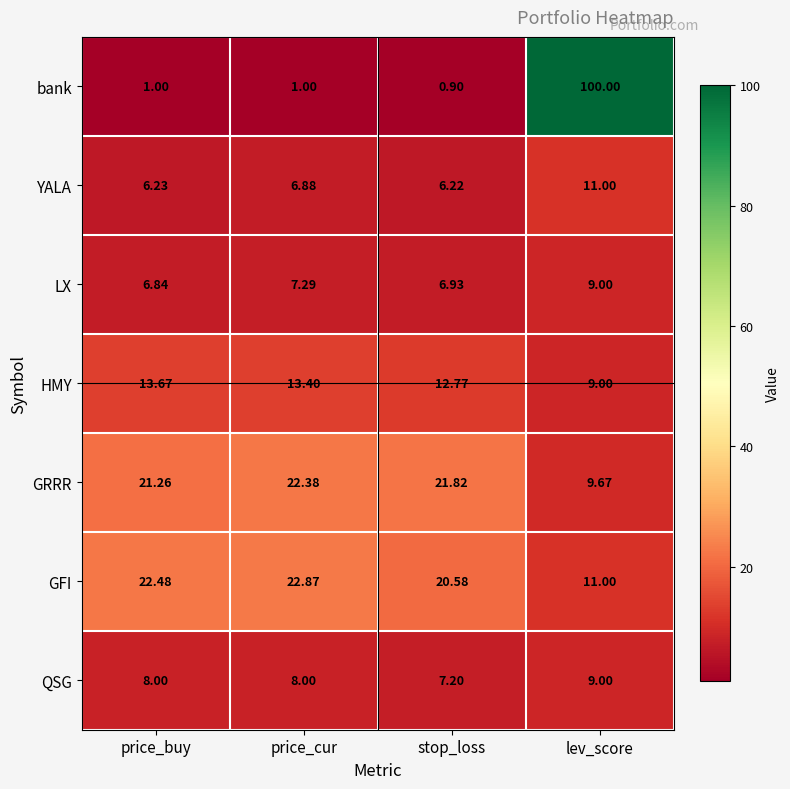

At stop_loss, list the series in order from largest to smallest.

GRRR, GFI, HMY, QSG, LX, YALA, bank